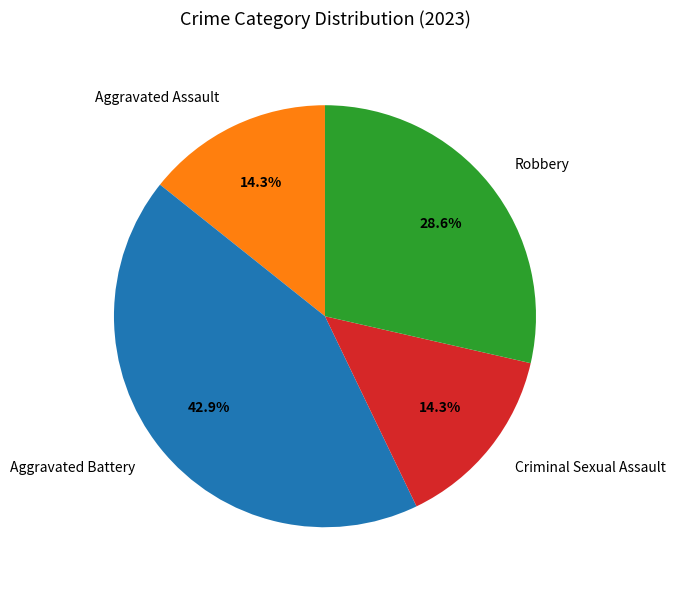

How many segments does this pie chart have?

4